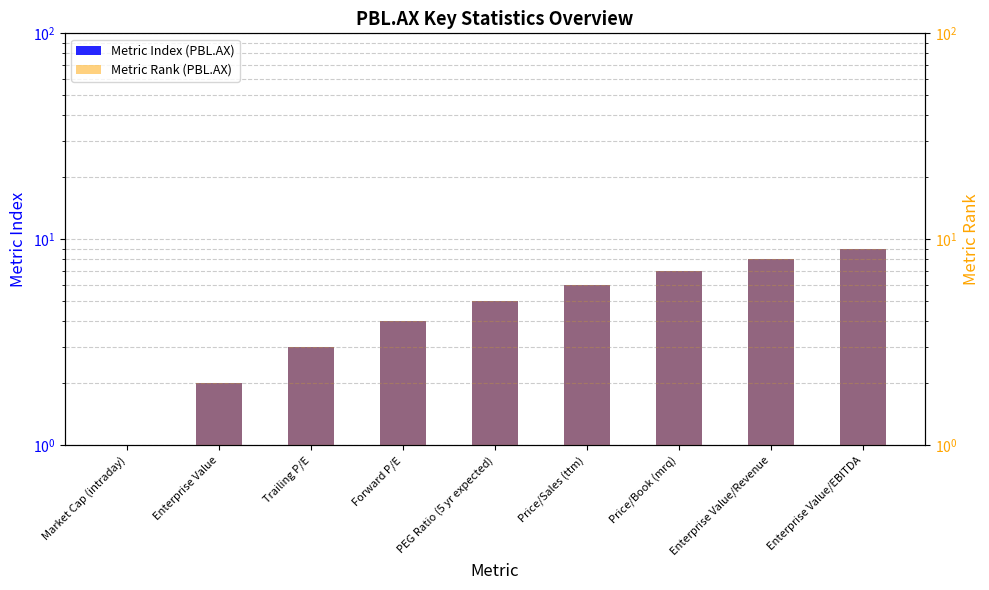

What is the smallest value displayed?

1